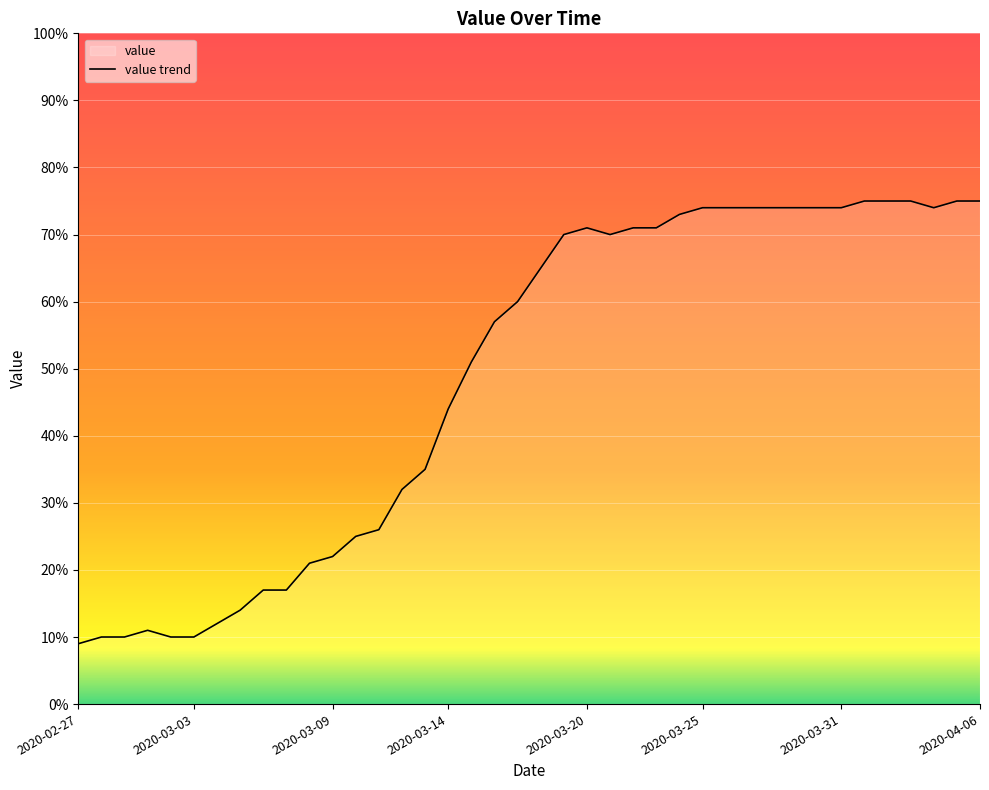

The value at 31 is 114. True or false?

False